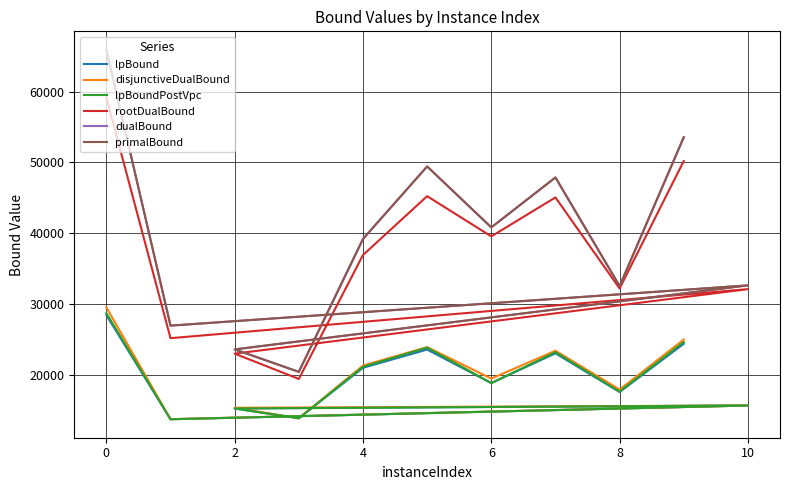

Which series has the widest spread of values?

primalBound